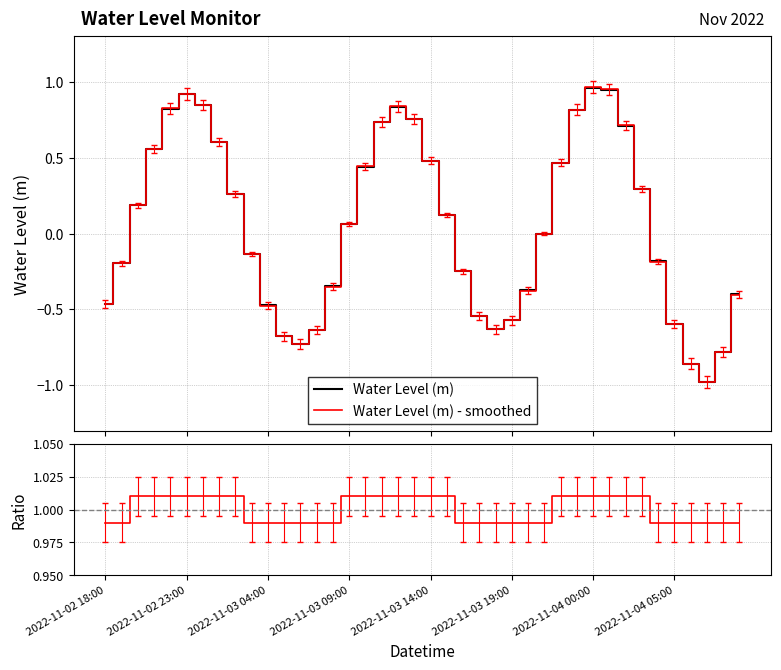

What is the difference between the highest and lowest values at 2022-11-03 14:00?

0.5